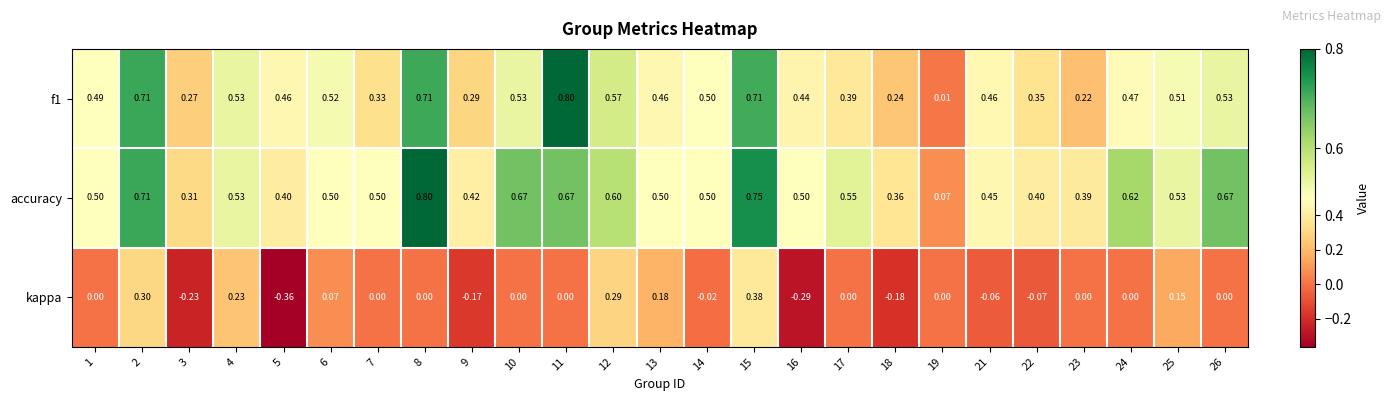

Which series changed the most between 1 and 7?

f1